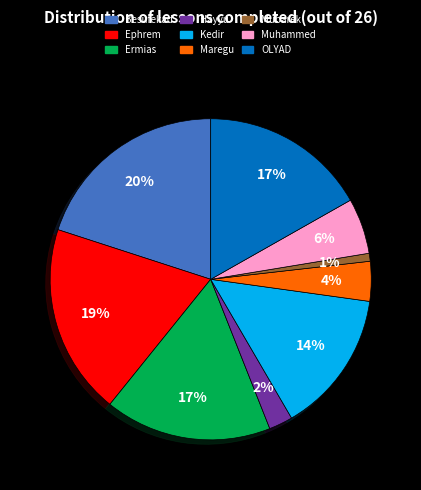

How many segments does this pie chart have?

9